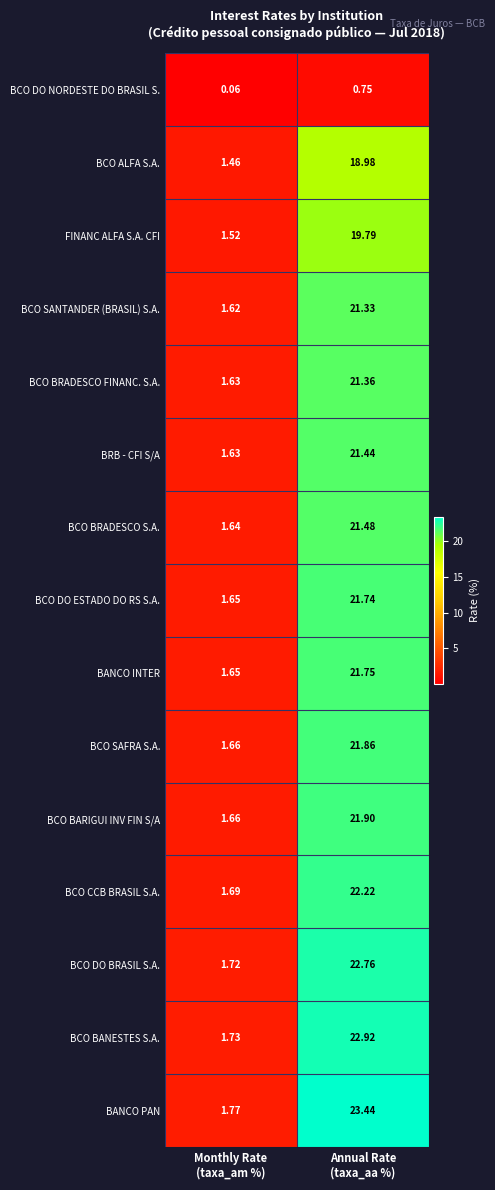

Which series has the largest total across all categories?

BANCO PAN